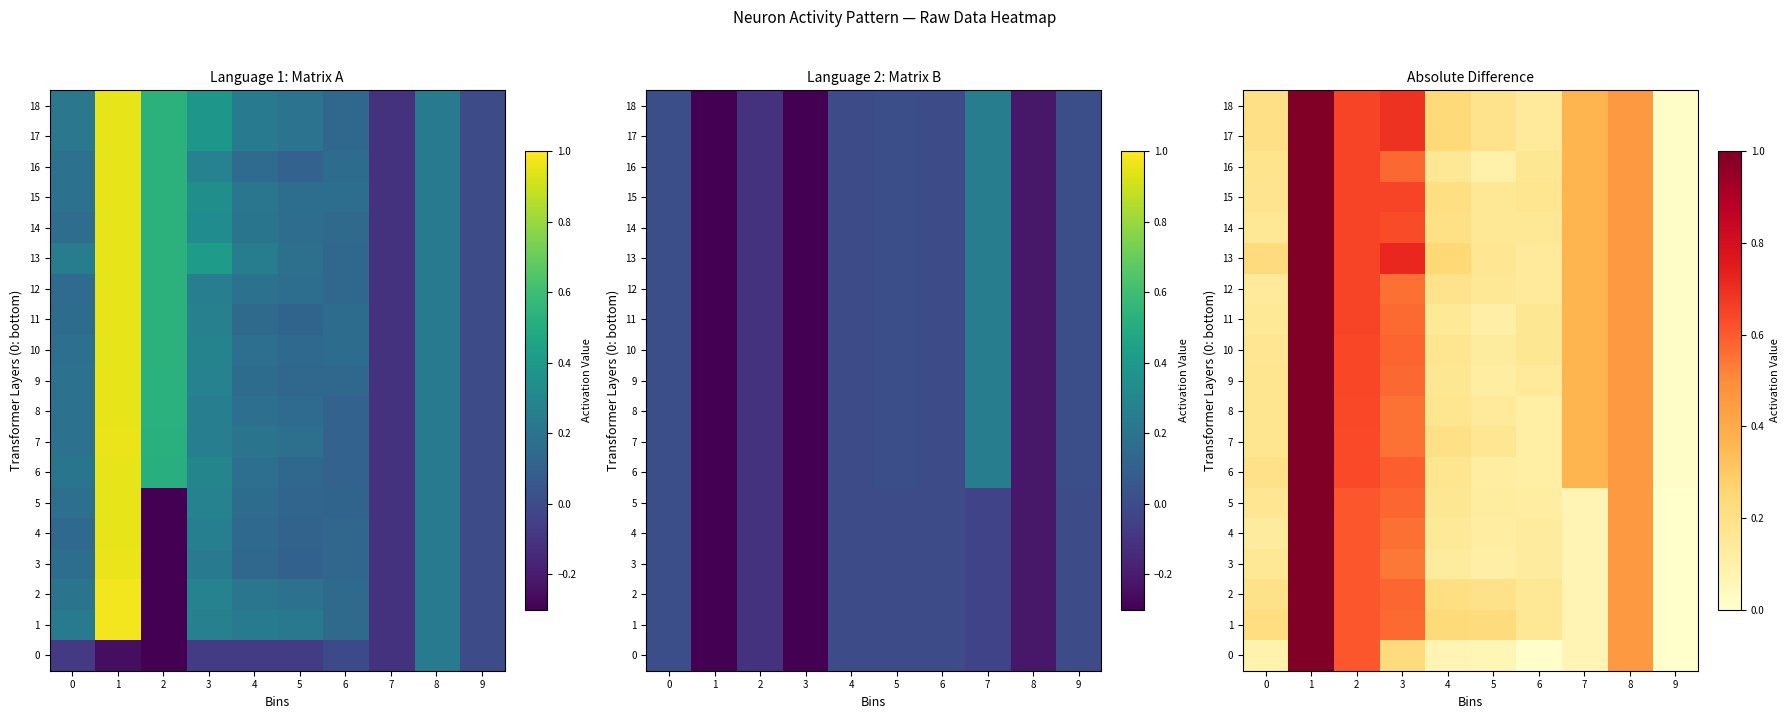

What is the difference between the 10 values at 6 and 1?

0.8